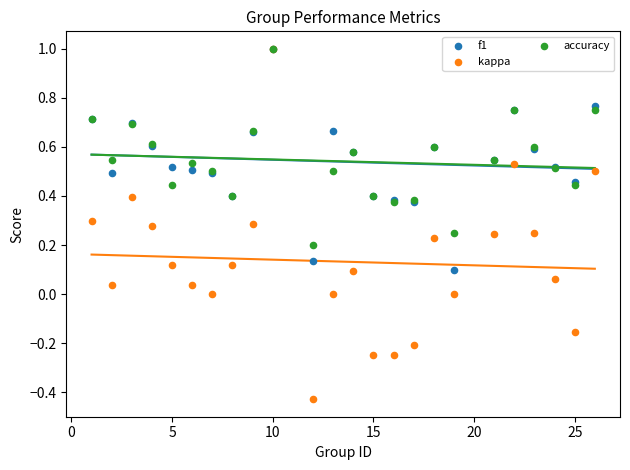

What are all the series names shown in the legend?

f1, kappa, accuracy